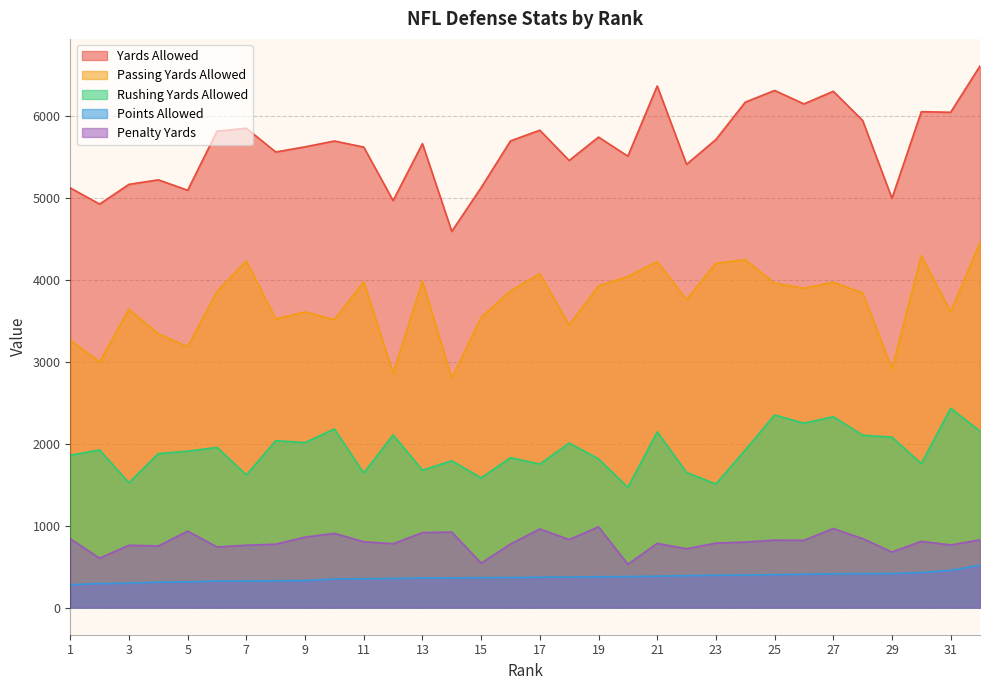

True or false: Rushing Yards Allowed and Passing Yards Allowed cross at least once.

False